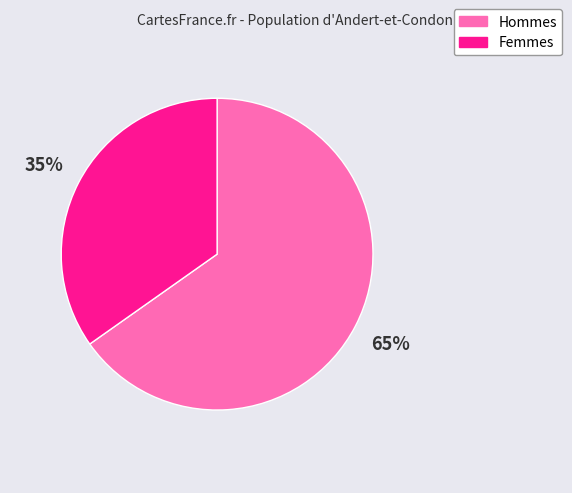

To the nearest percent, what is the average slice percentage?

50%